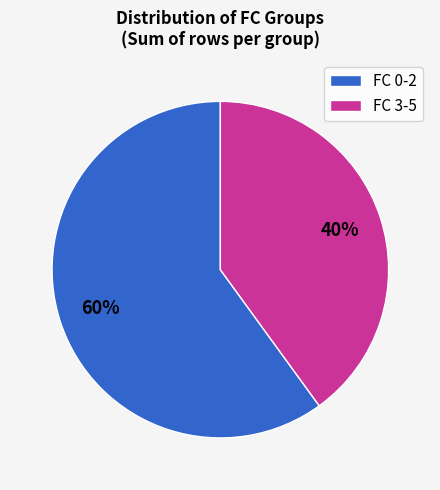

To the nearest percent, what portion does FC 3-5 represent?

40%